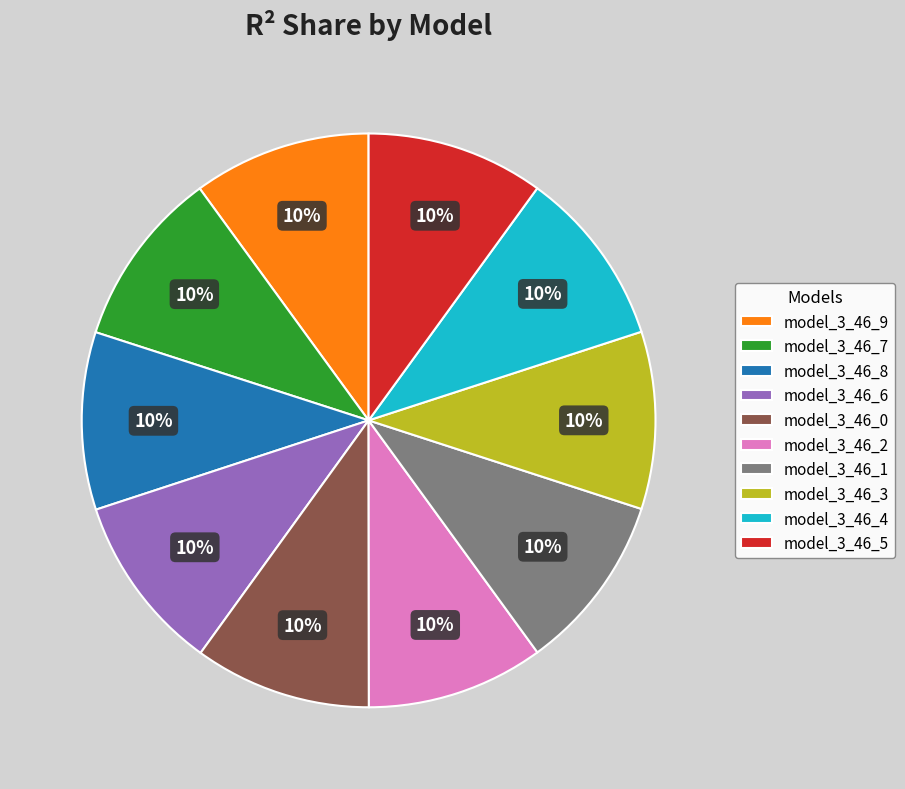

True or false: model_3_46_3 accounts for 18% of the total.

False